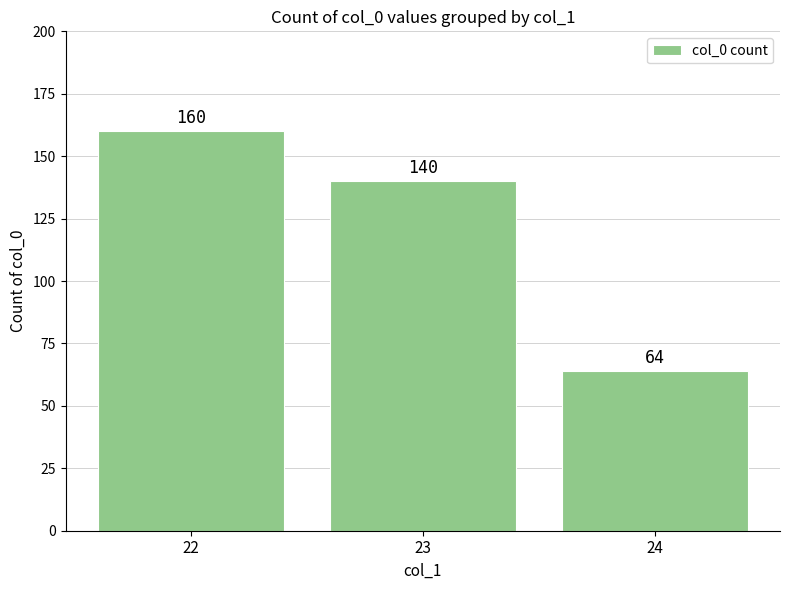

Count the number of categories in the chart.

3